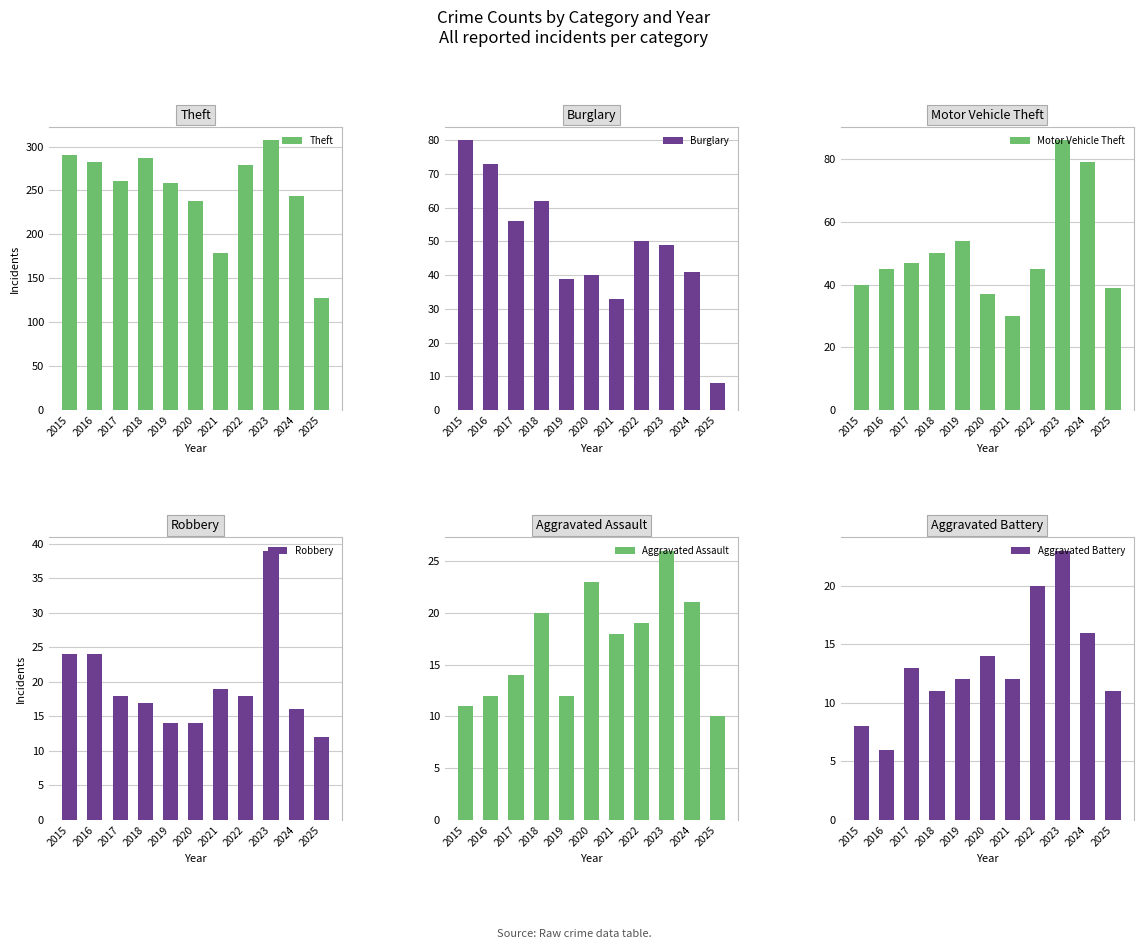

What is the average value of the Theft series?

250